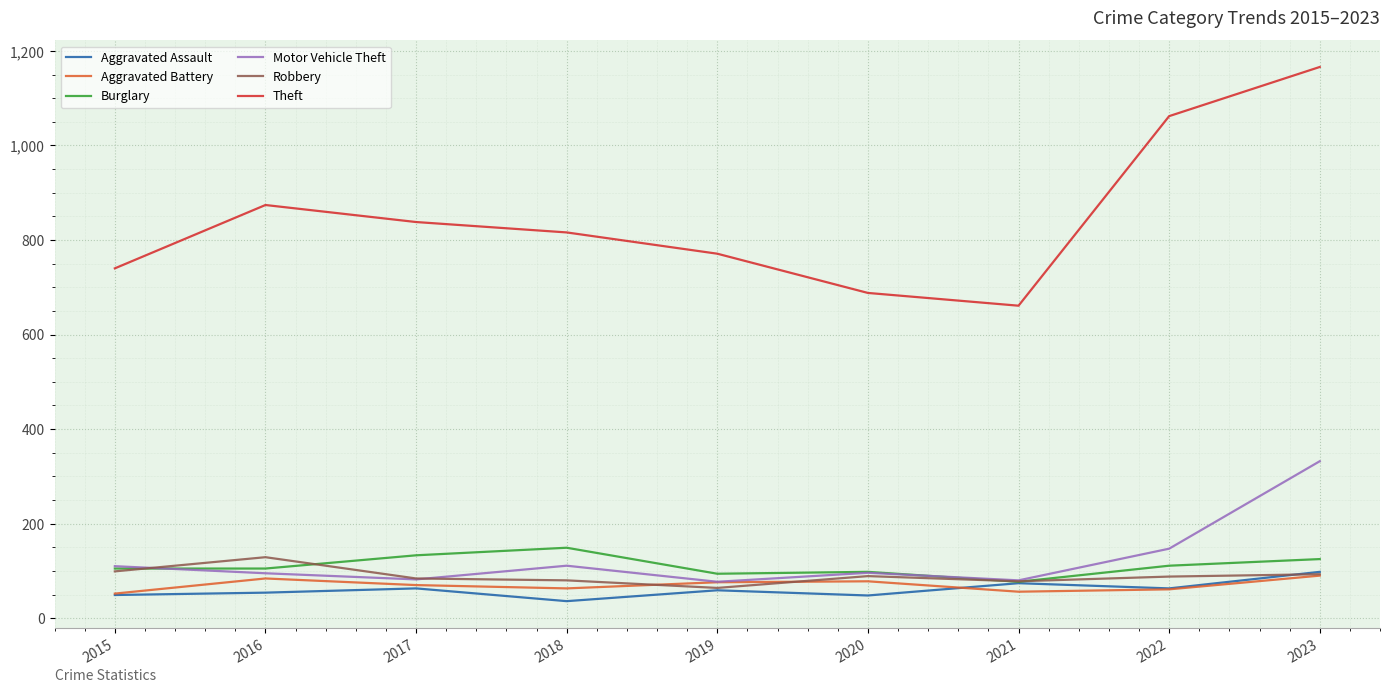

At which category does Theft reach its first local peak?

2016